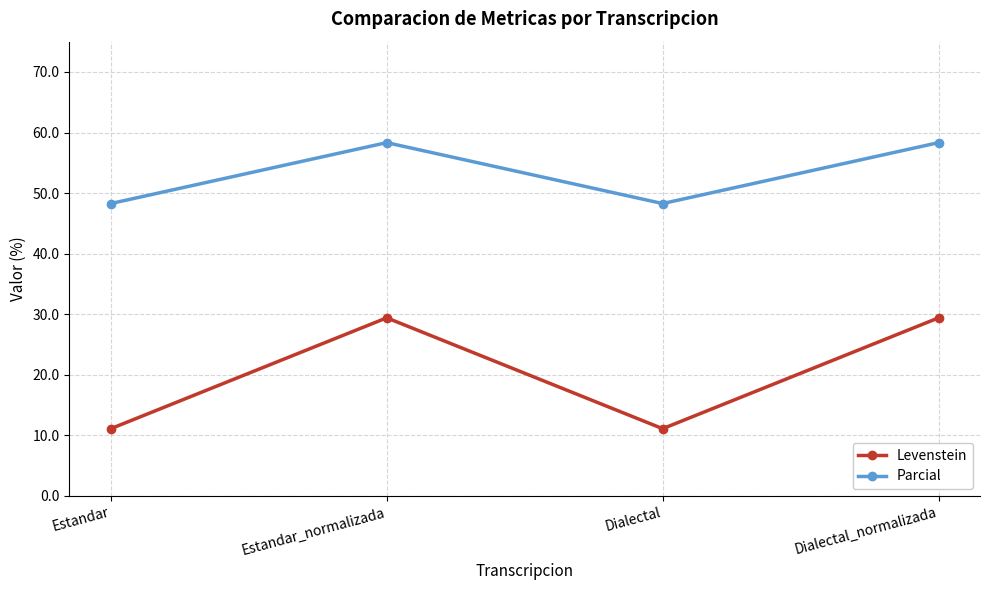

True or false: Parcial has a value of 70.8 at Estandar.

False